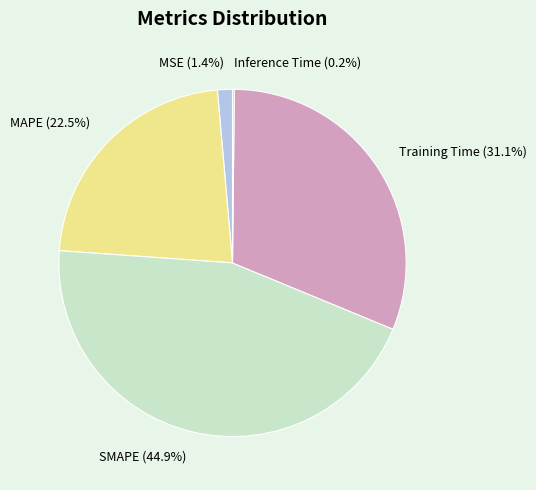

Which has a higher value, MSE or SMAPE?

SMAPE